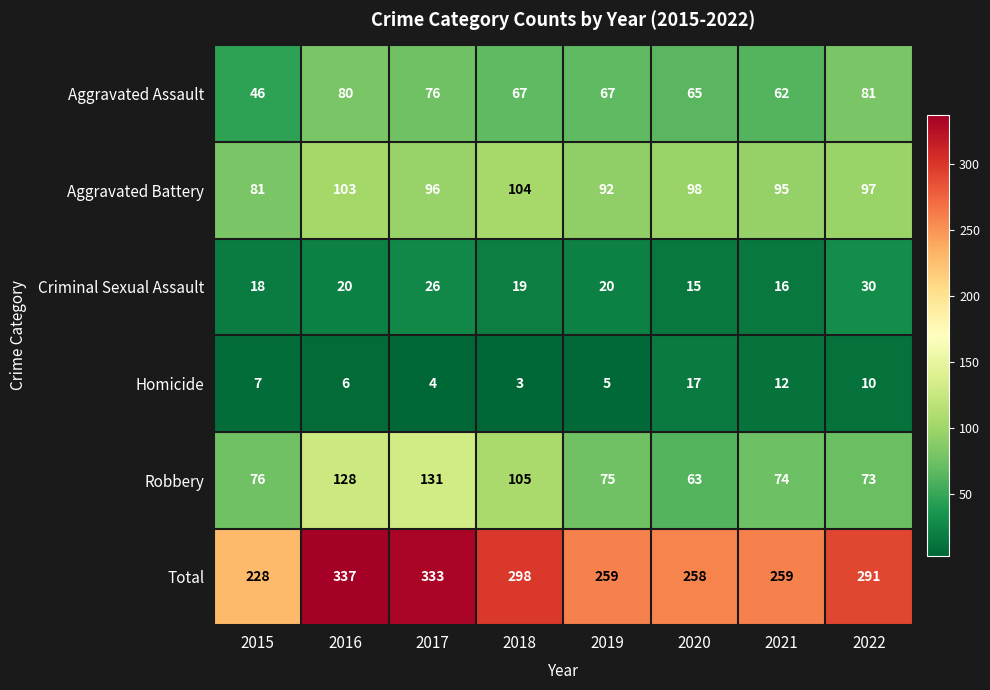

Count the number of categories in the chart.

8